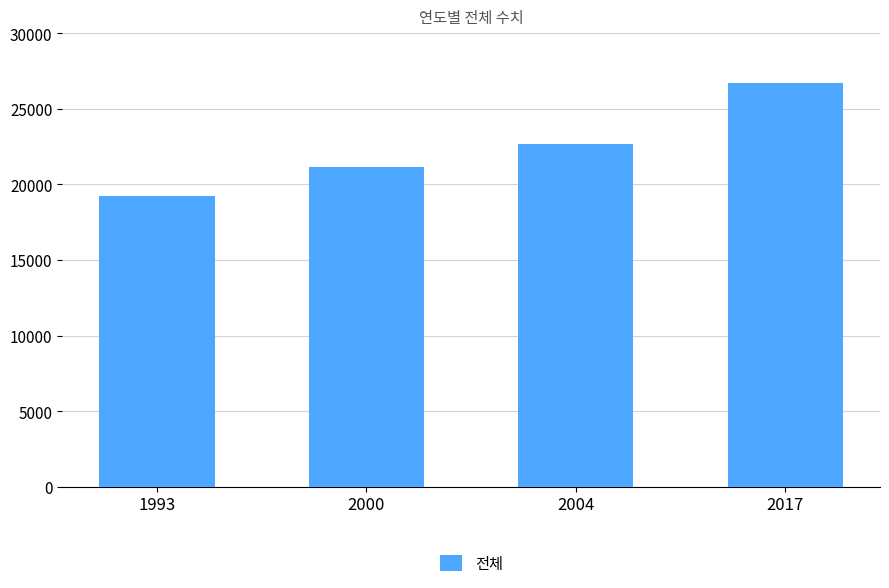

The chart shows a value of 26163 at 1993. True or false?

False